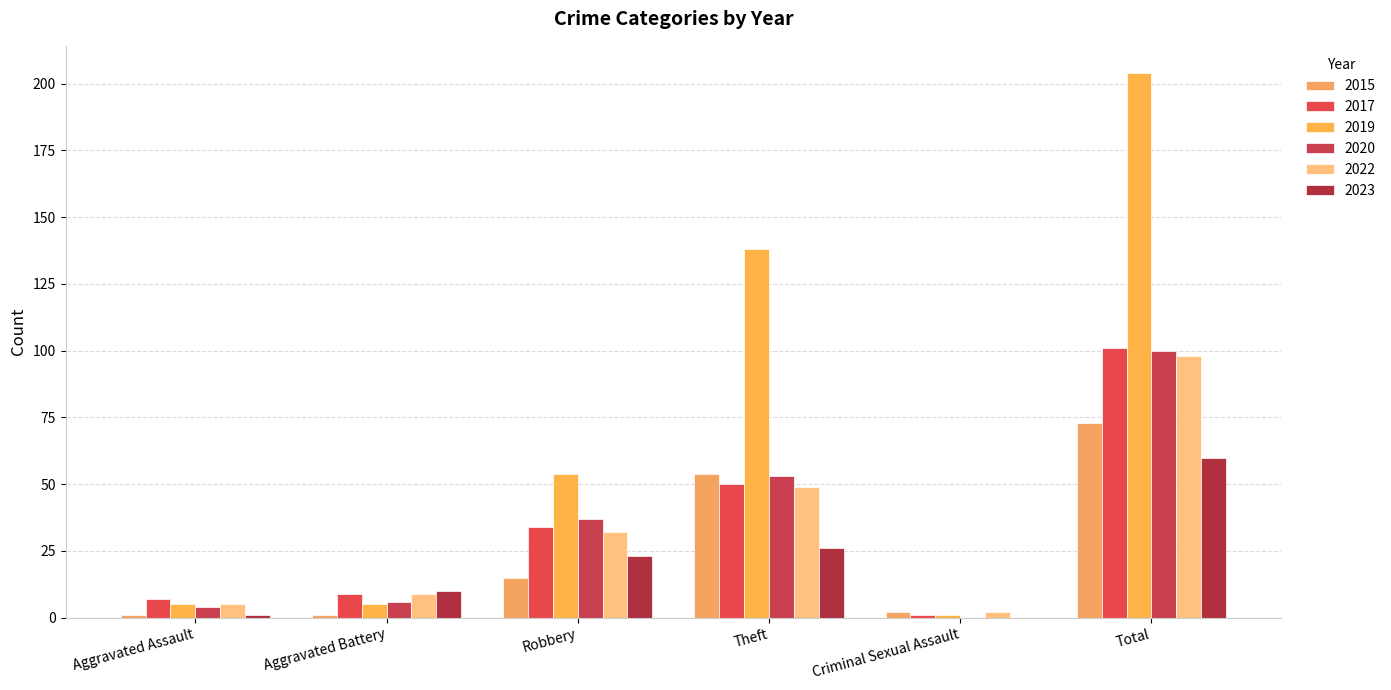

What is the difference between the 2019 values at Aggravated Assault and Criminal Sexual Assault?

4